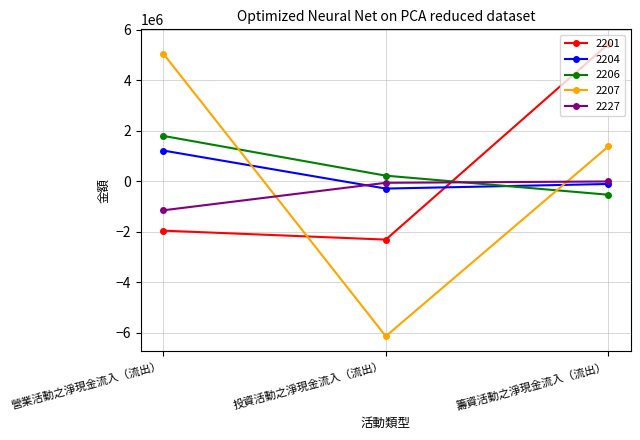

List the labels in order of 2204 value, smallest first.

投資活動之淨現金流入（流出）, 籌資活動之淨現金流入（流出）, 營業活動之淨現金流入（流出）